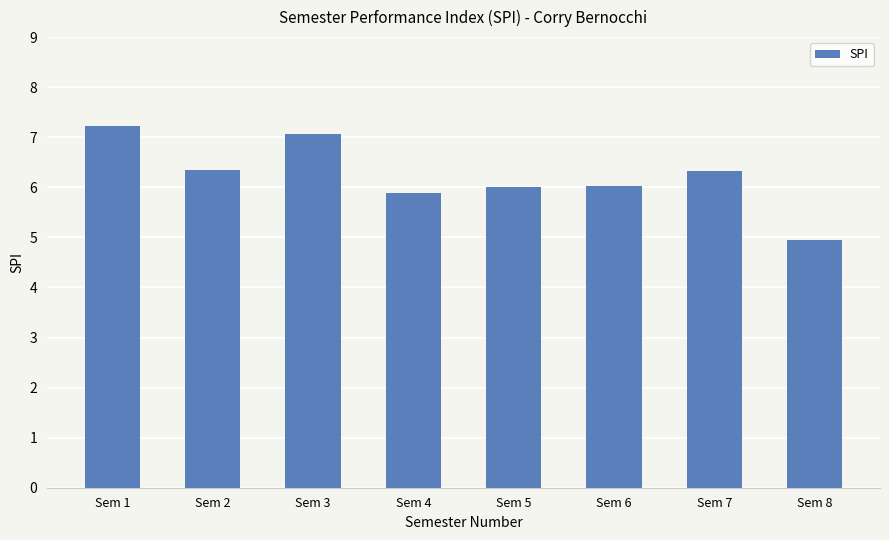

What is the difference between the maximum and minimum values?

2.3